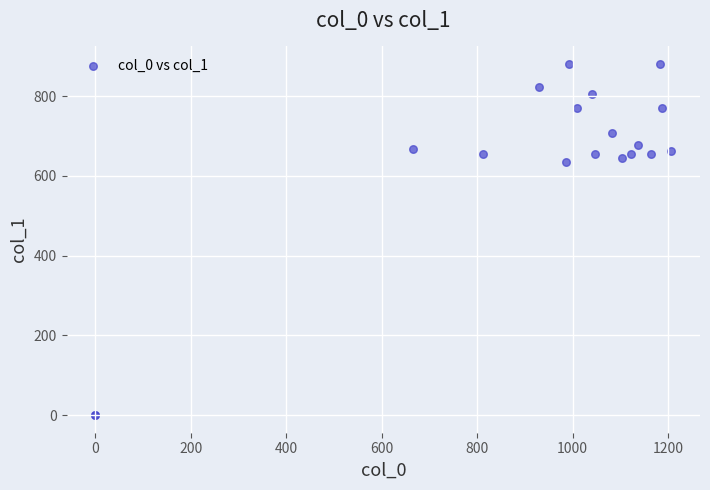

What Y value in the scatter plot is closest to 440?

634.5